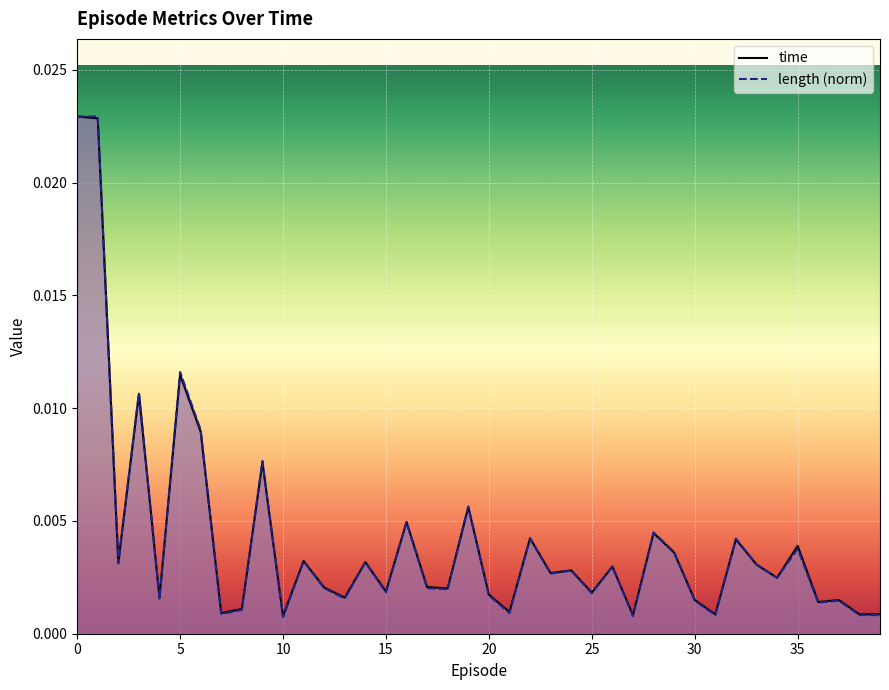

How many times do time and length cross each other?

17